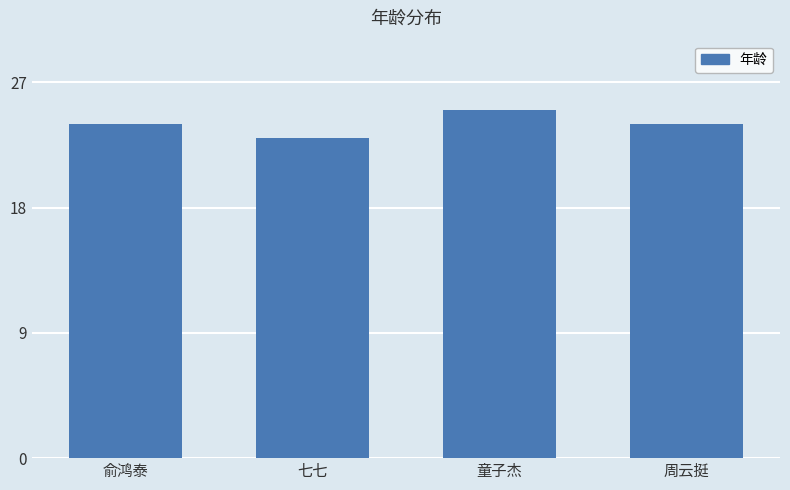

What position from the left is 俞鸿泰?

1